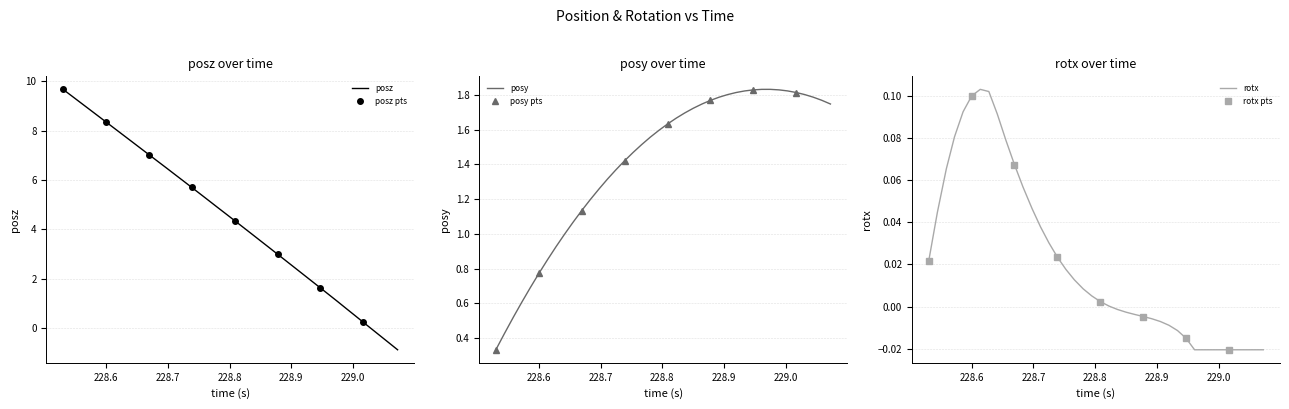

What is the sum of all rotx values?

0.8